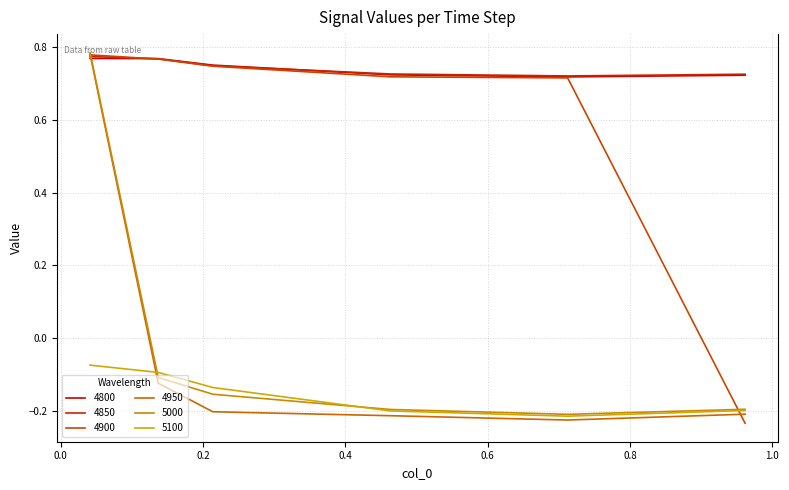

True or false: 4800 and 5100 intersect in this chart.

False